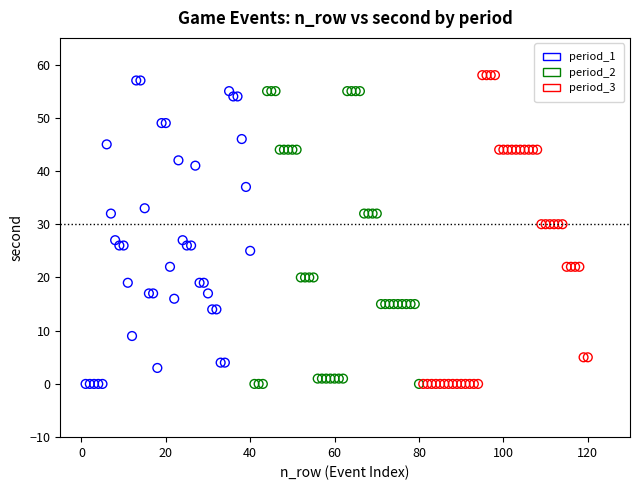

Which series has the widest spread of Y values?

period_3